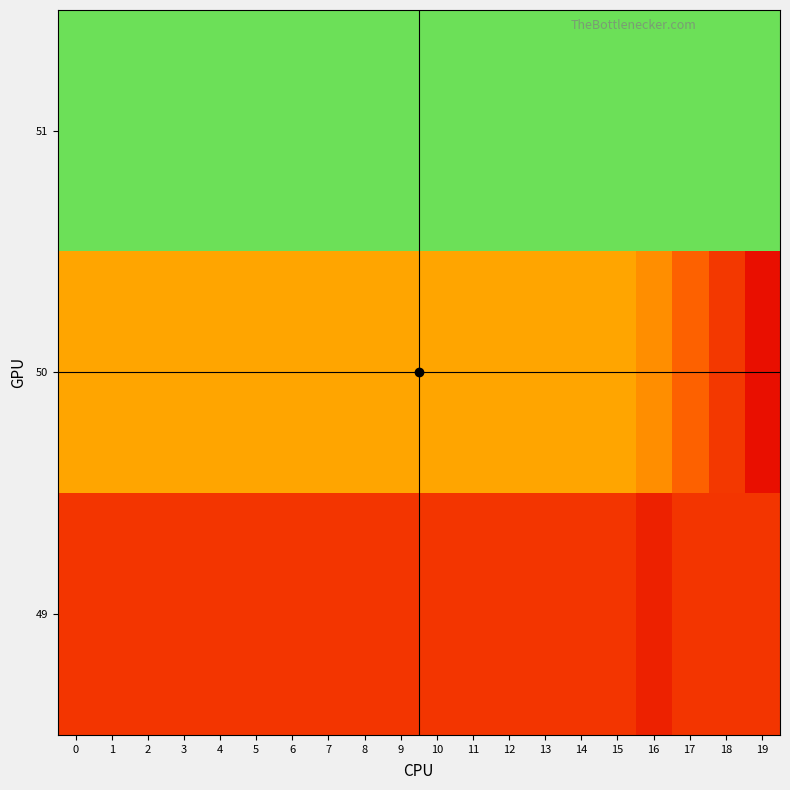

What is the total value across all series at 4?

1.5